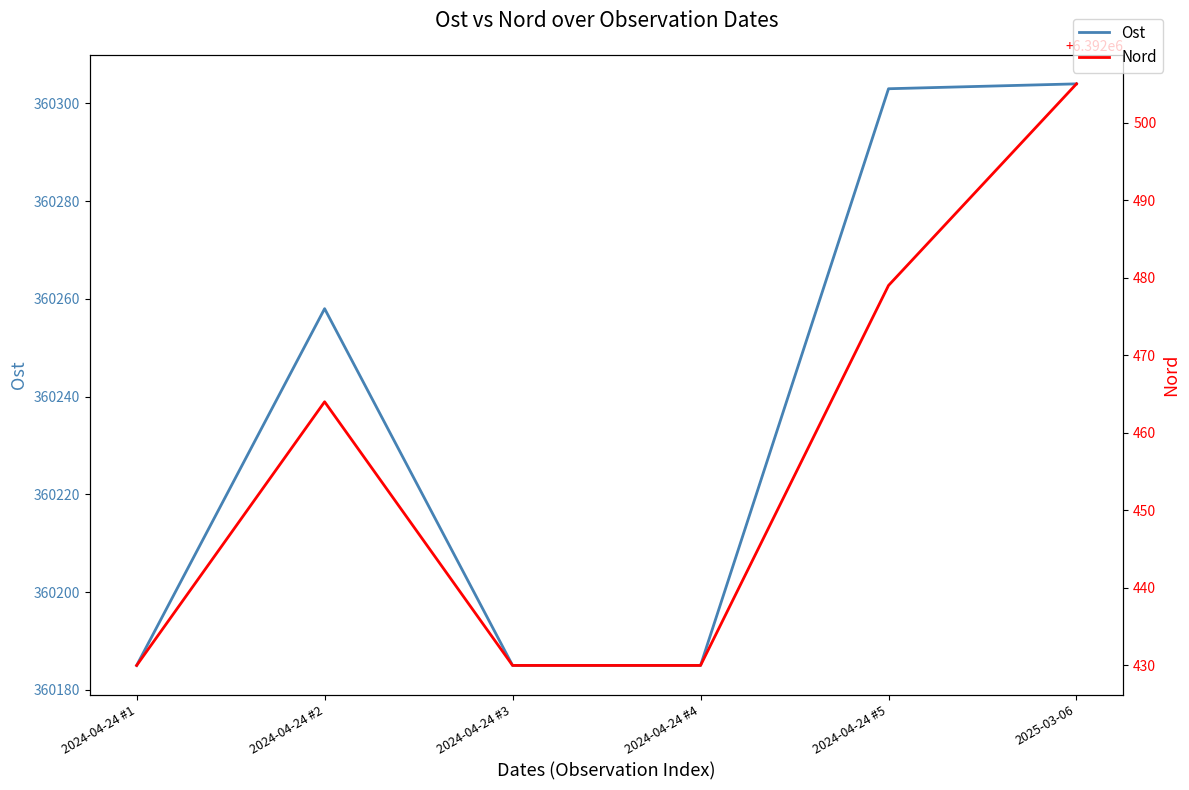

What is the sum of all Ost values?

2161420